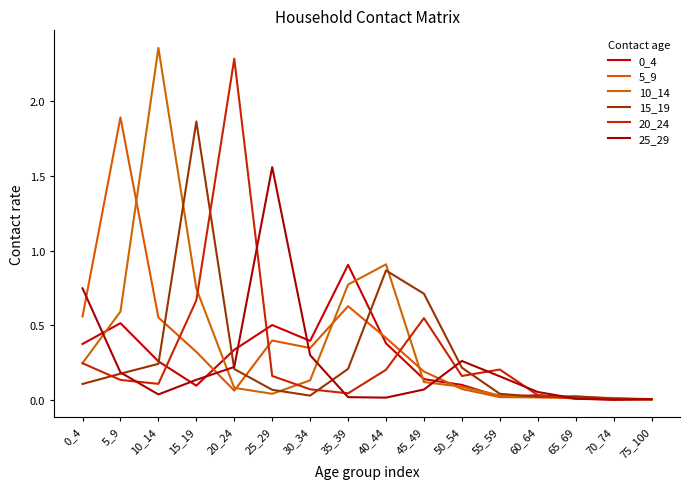

What is the difference between the maximum and second lowest values in the 10_14 series?

2.3